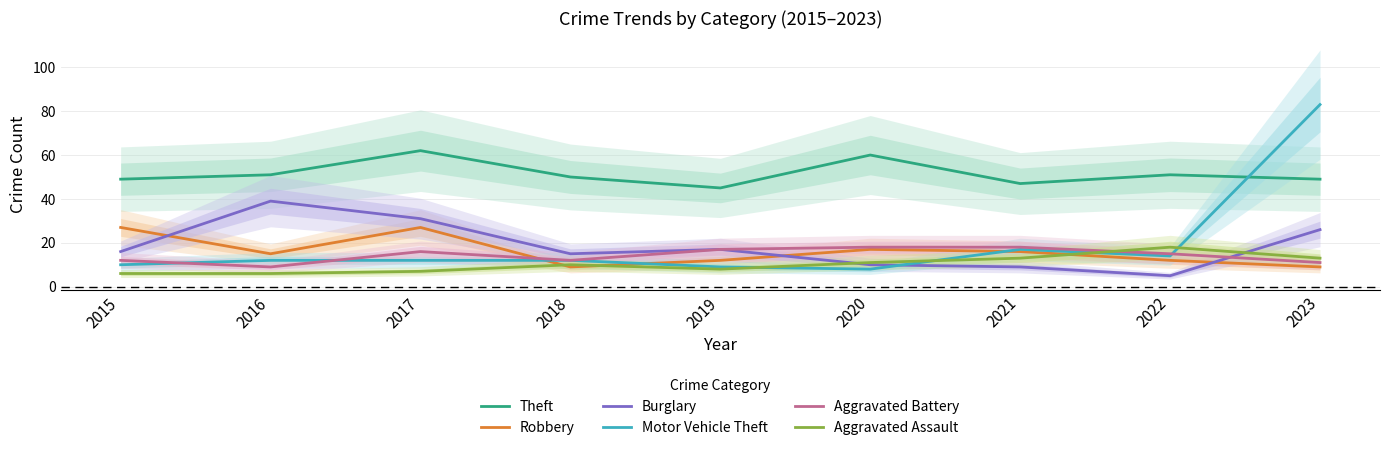

What is the sum of all Robbery values?

144